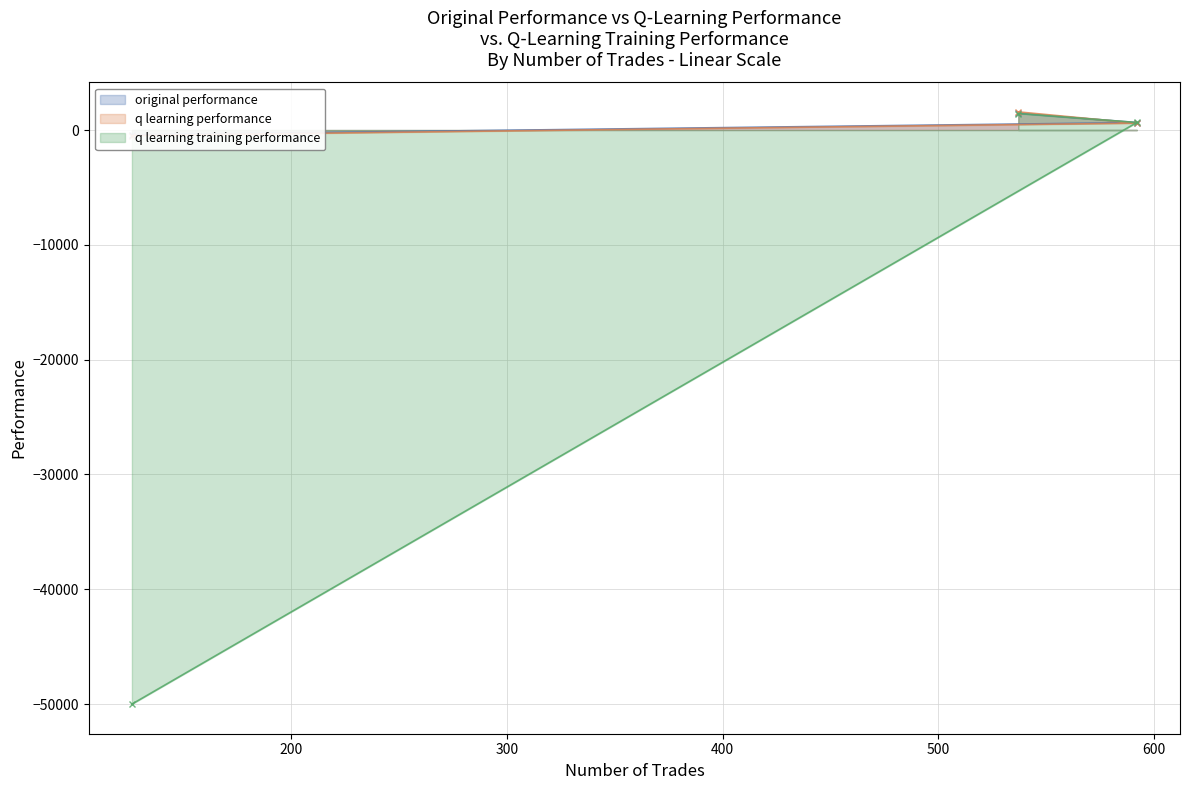

True or false: q learning performance has a value of -477.9 at 126.

True